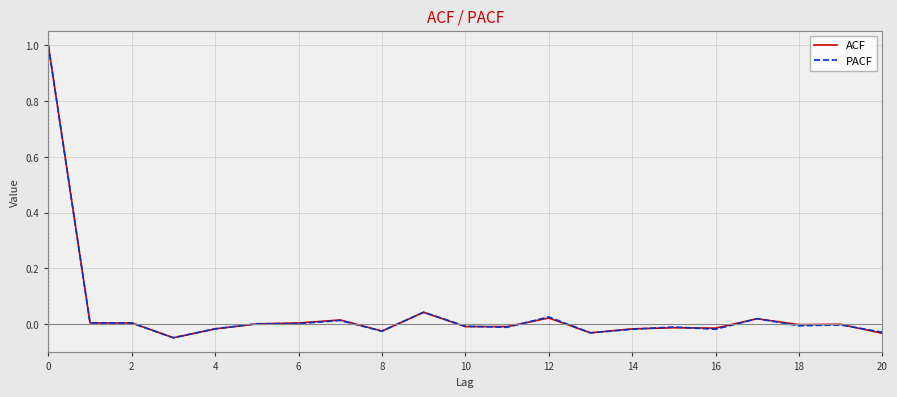

The ACF series shows -0.0 at 18. True or false?

True